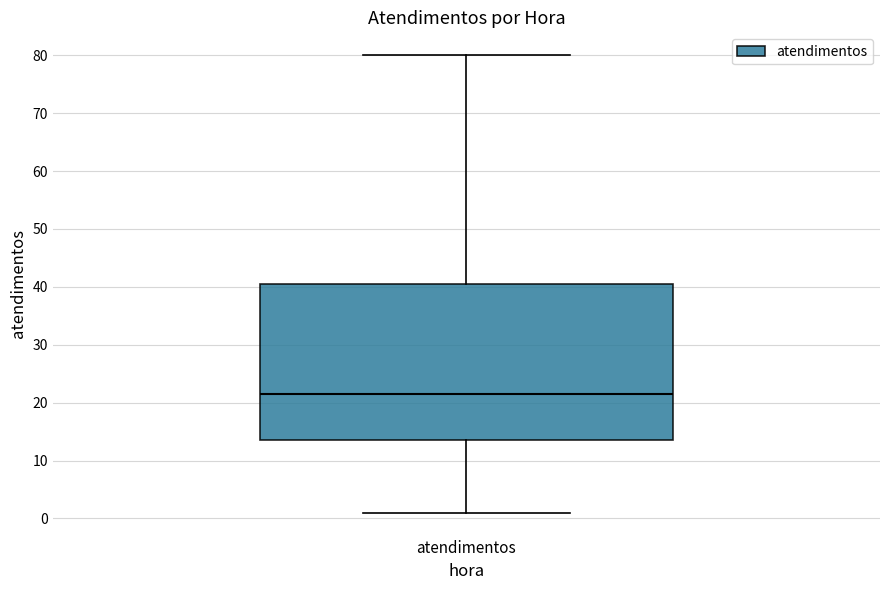

Read this box plot against the y-axis: the position of the median line, the range covered by the box, and the ends of both whiskers. The values are not printed on the chart, so give them approximately, as read against the axis.

median 22, box 14 to 41, whiskers 1 to 80